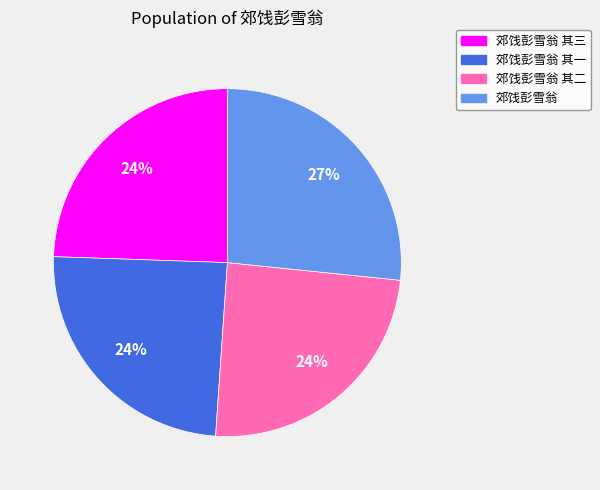

To the nearest percent, what is the average slice percentage?

25%